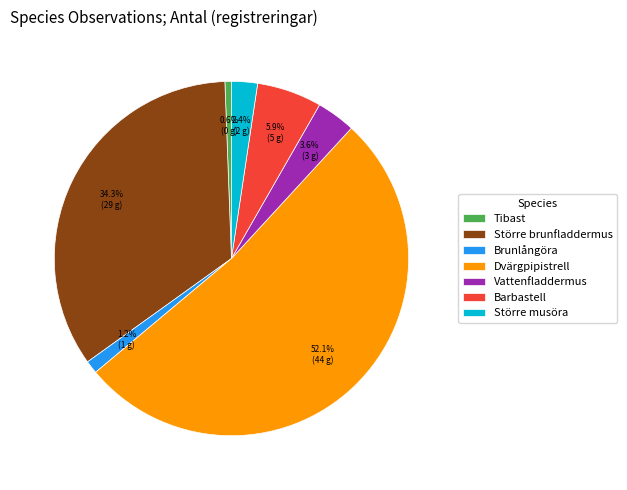

Rank the categories by value from highest to lowest.

Dvärgpipistrell, Större brunfladdermus, Barbastell, Vattenfladdermus, Större musöra, Brunlångöra, Tibast